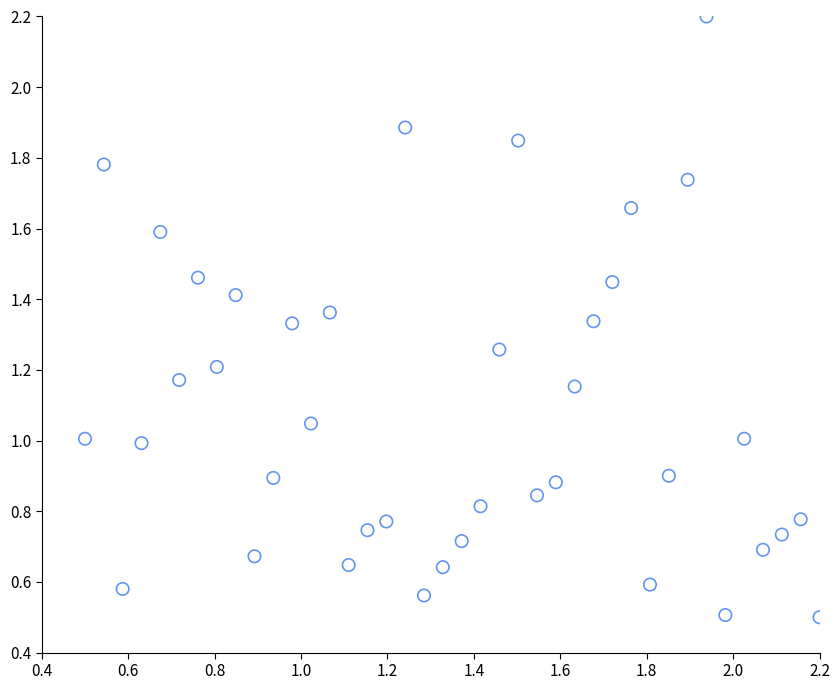

How many points are shown in the scatter plot?

40